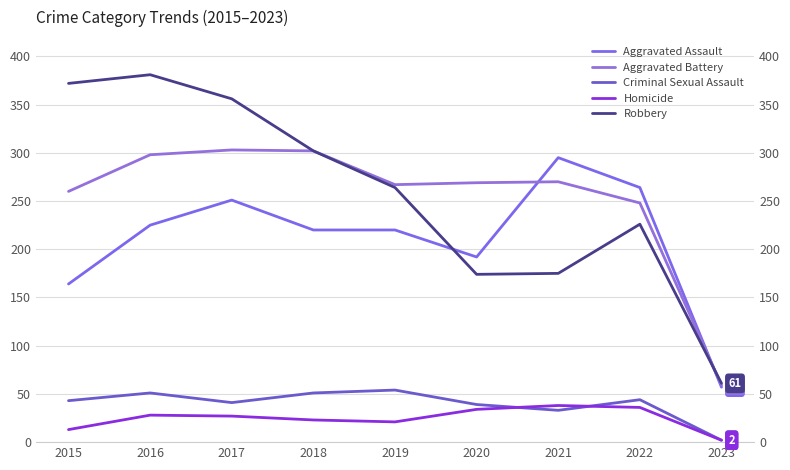

What is the value of the Aggravated Battery point at the 3rd from the left?

303